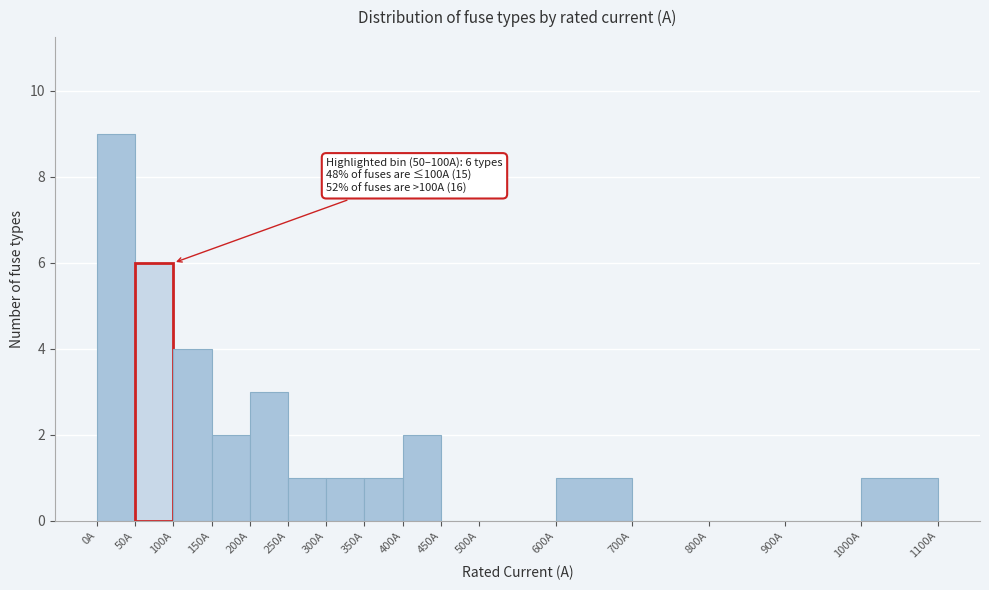

Which range on the x-axis has the tallest bar?

0 to 50